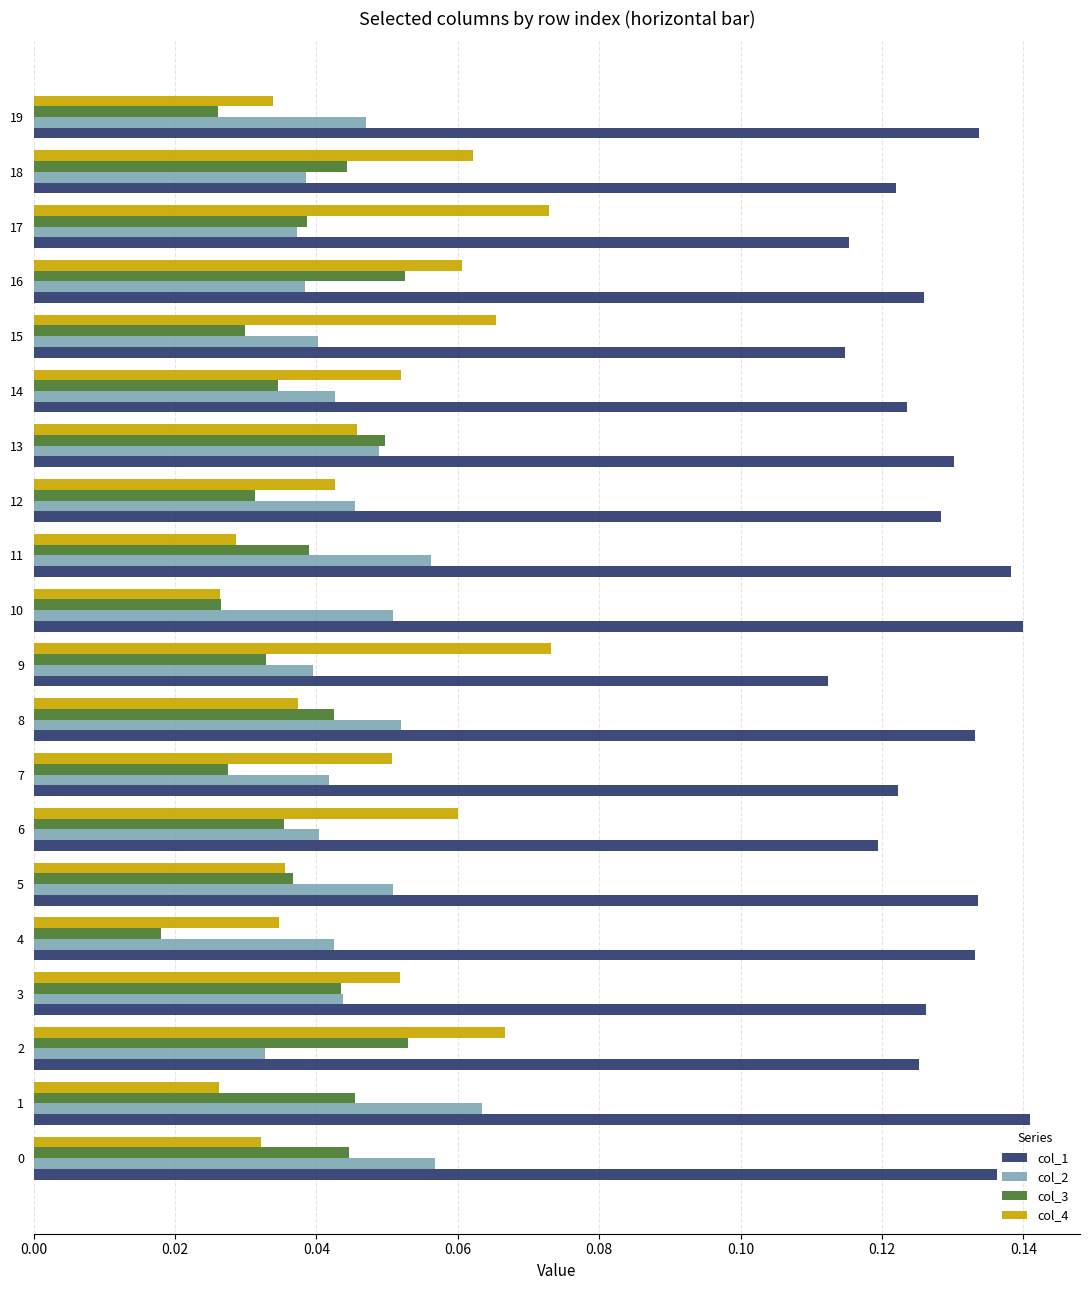

Which series has the widest spread of values?

col_4